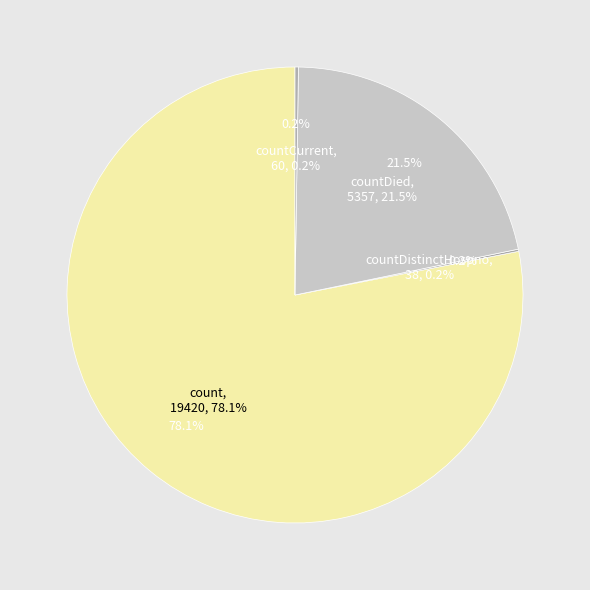

To the nearest percent, what is the average slice percentage?

25%